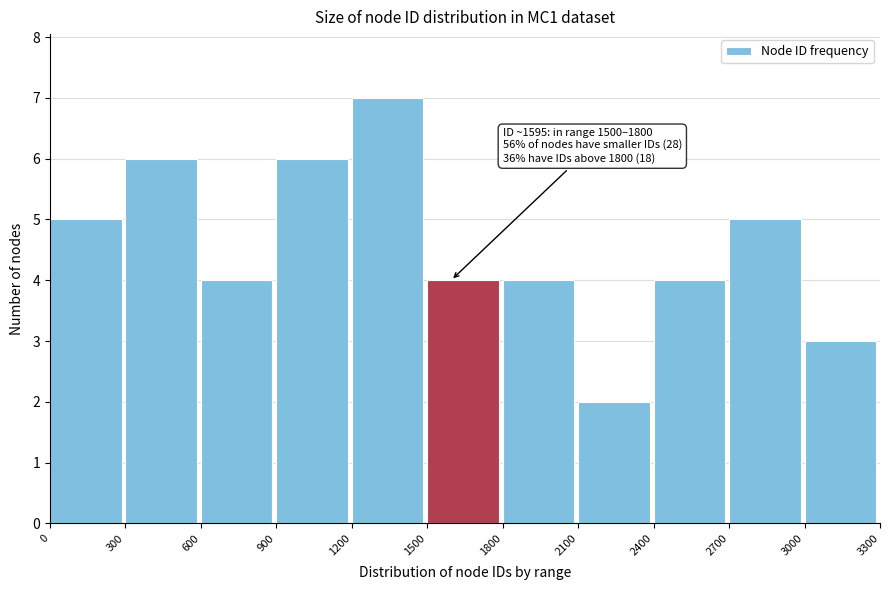

Which range on the x-axis has the tallest bar?

1200 to 1500